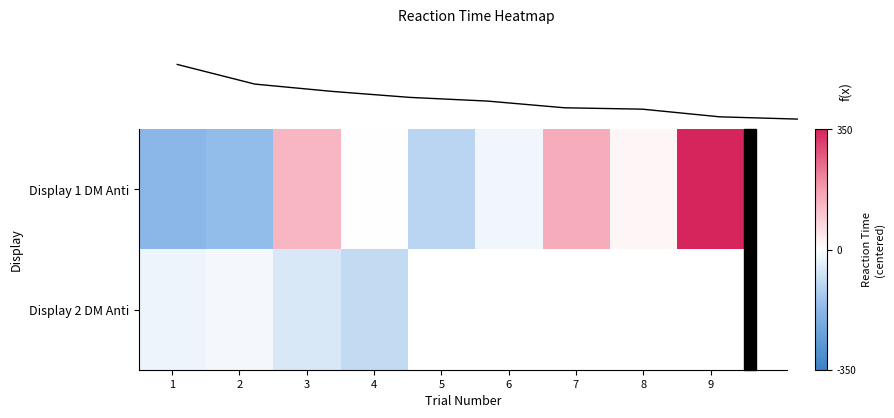

How many data points in Display 1 DM Anti are above 0?

5